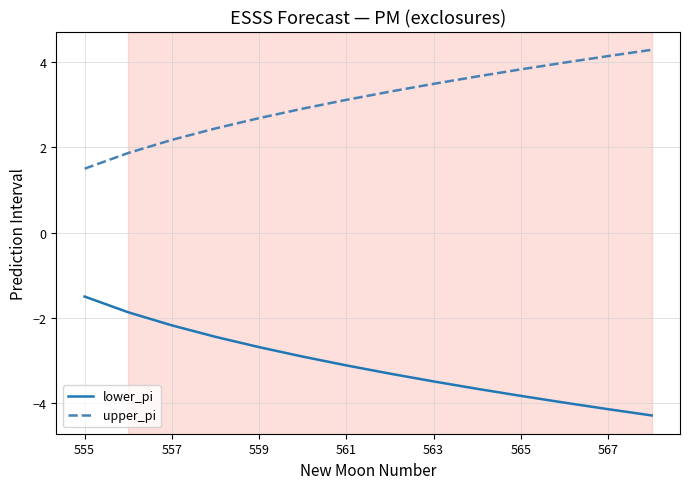

List the series in order of their overall mean, highest first.

upper_pi, lower_pi